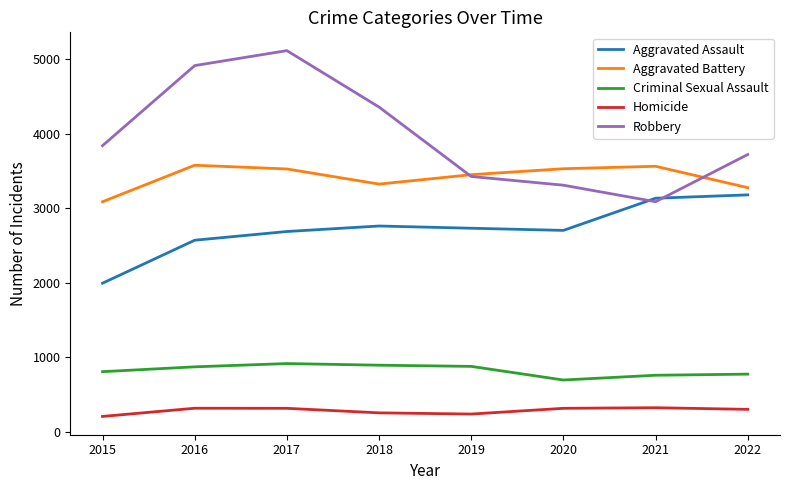

What is the sum of the Aggravated Battery values at 2019 and 2022?

6728